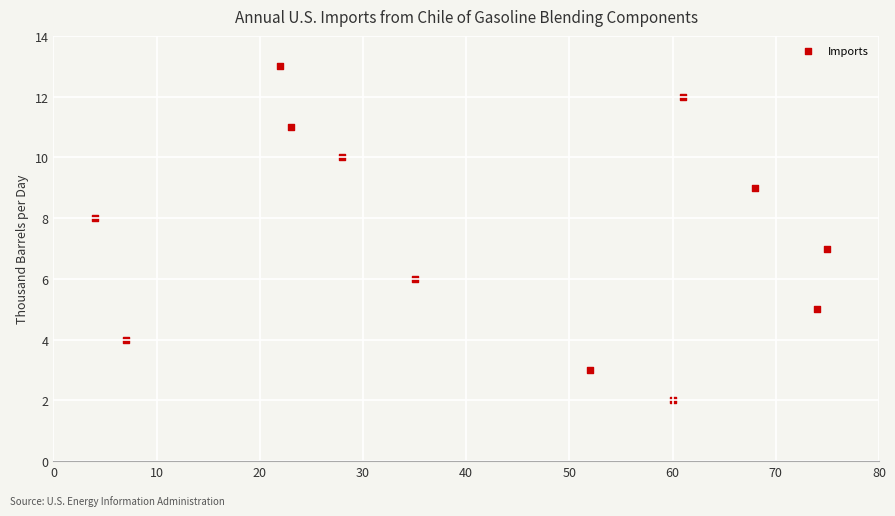

What is the average Y value?

7.5